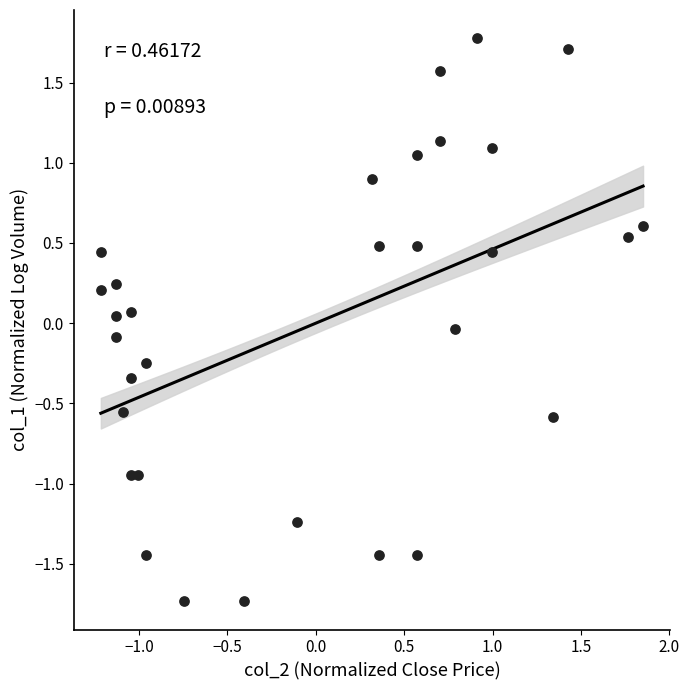

What is the range of X values (max minus min)?

3.1